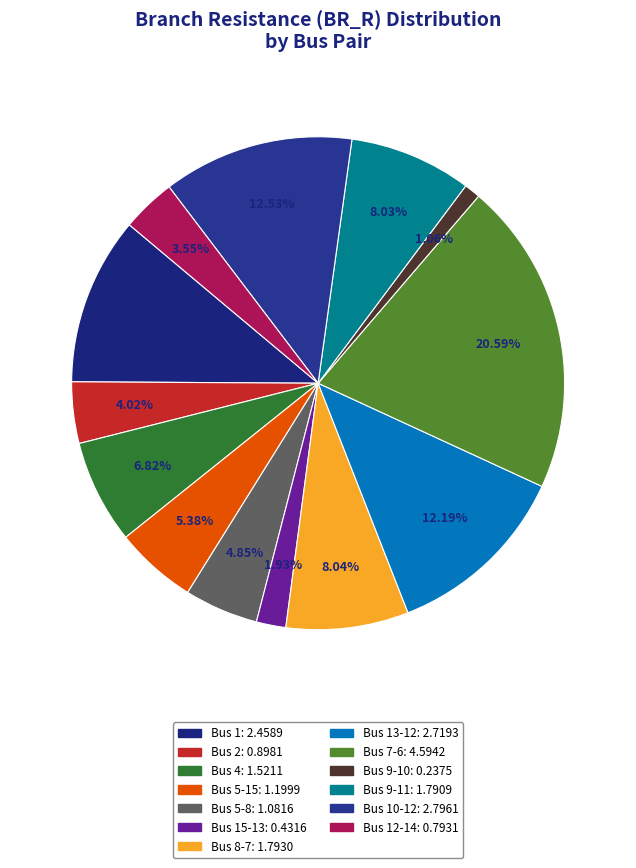

Rank the categories by value from highest to lowest.

7-6, 10-12, 13-12, 1, 8-7, 9-11, 4, 5-15, 5-8, 2, 12-14, 15-13, 9-10